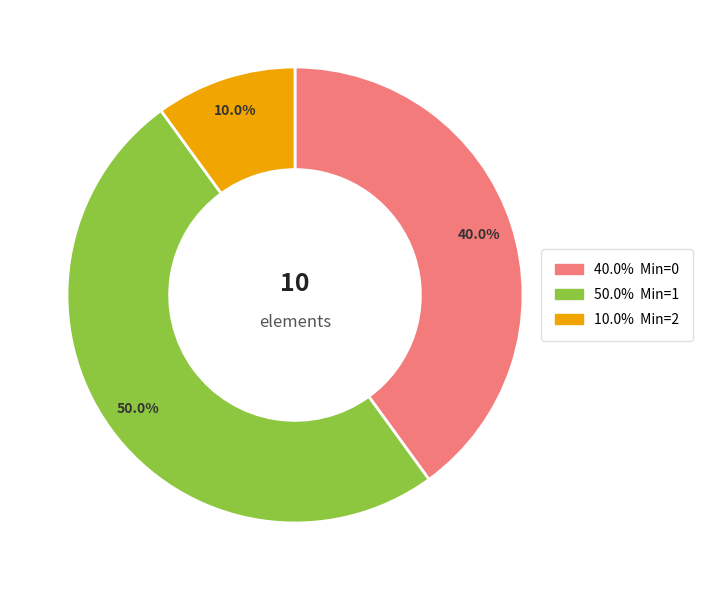

How many slices are in this pie chart?

3